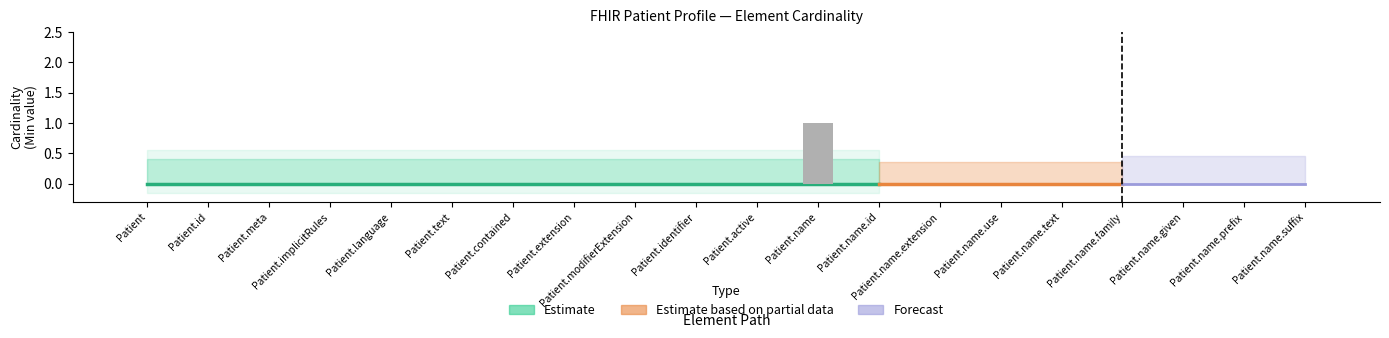

The chart shows a value of 0 at Patient.id. True or false?

True